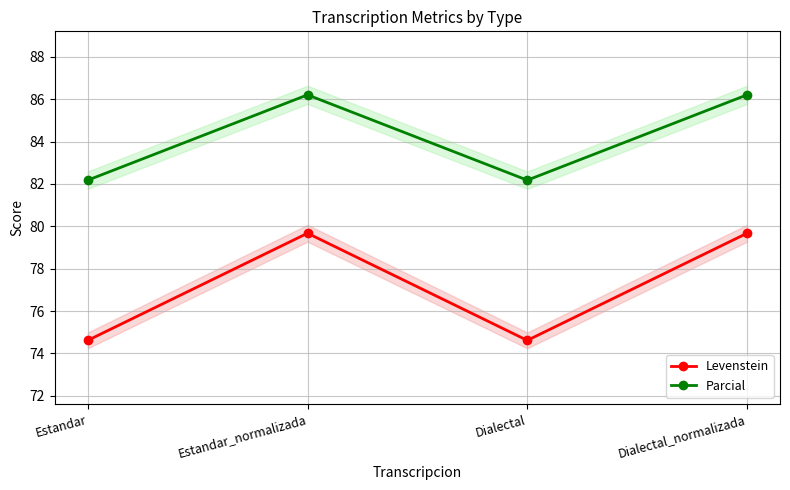

What is the value of the Levenstein point at the 3rd from the left?

74.6